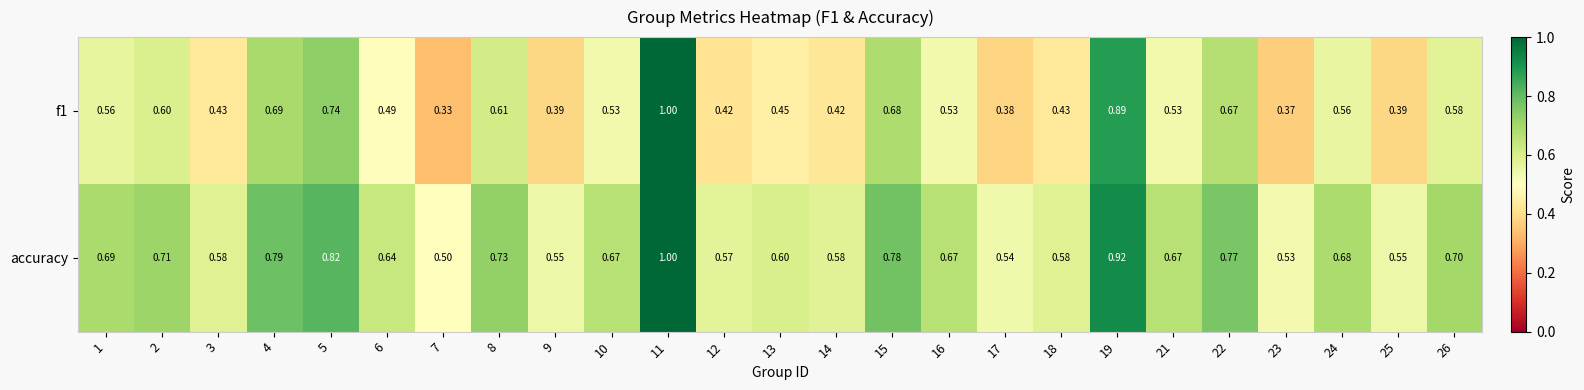

Which series has the largest total across all categories?

accuracy